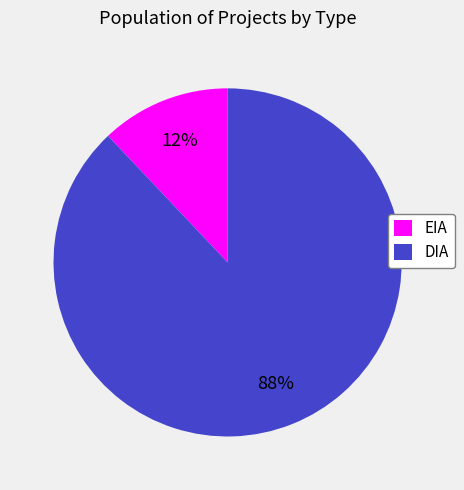

Count the number of slices in the pie.

2